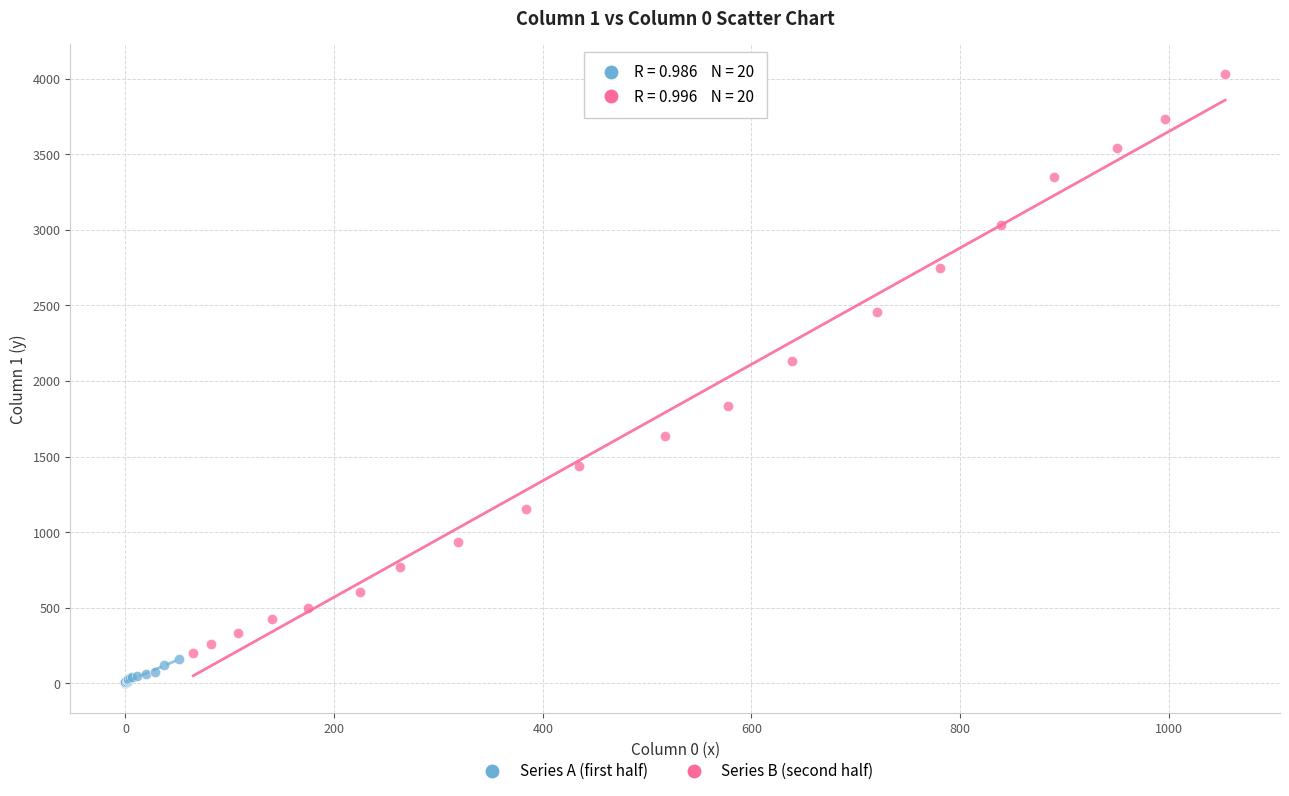

Which series contains the lowest Y value?

Series A (first half)